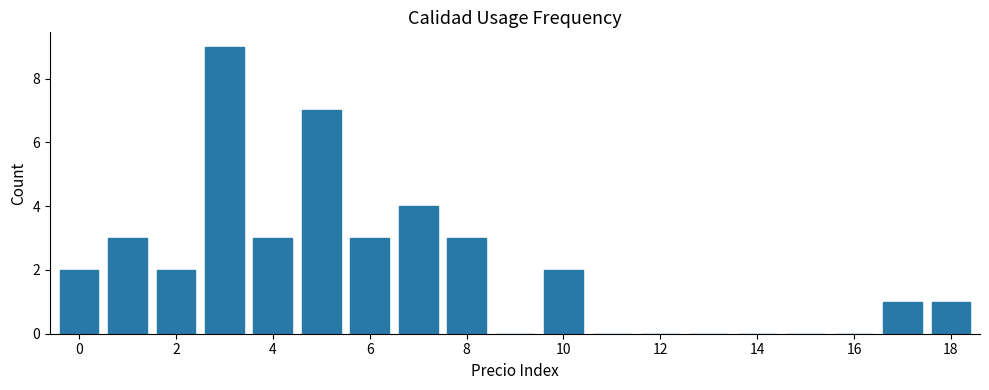

What is the maximum value shown in the chart?

9